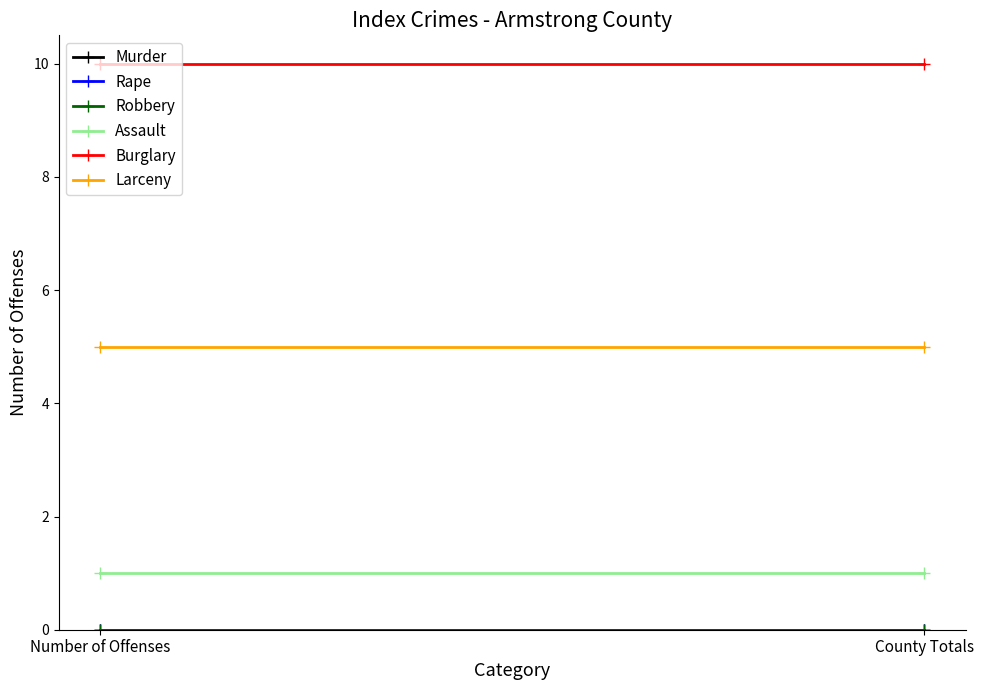

Between Number of Offenses and County Totals, which series saw the biggest shift?

Murder